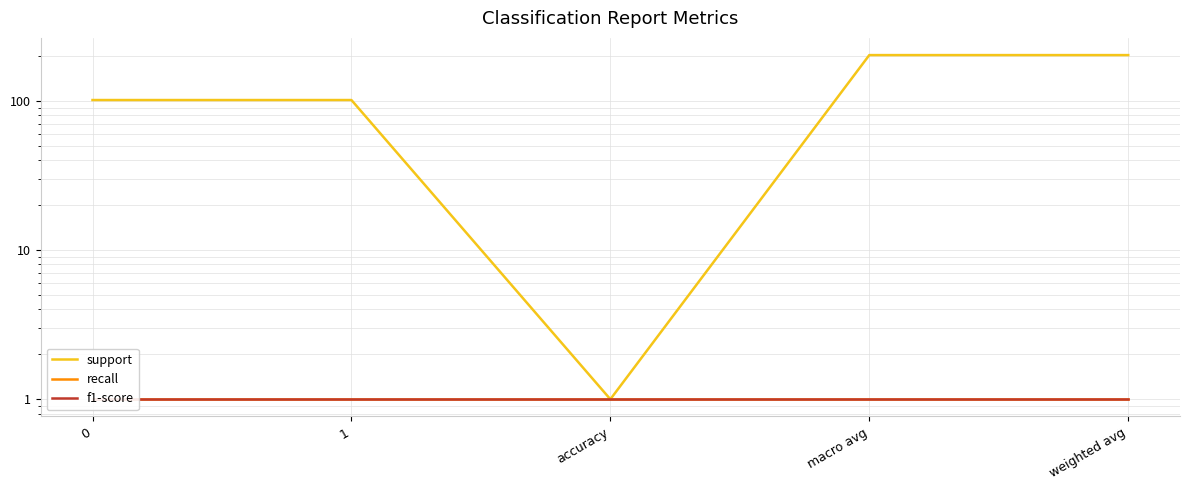

What is the spread (max minus min) of values at macro avg?

201